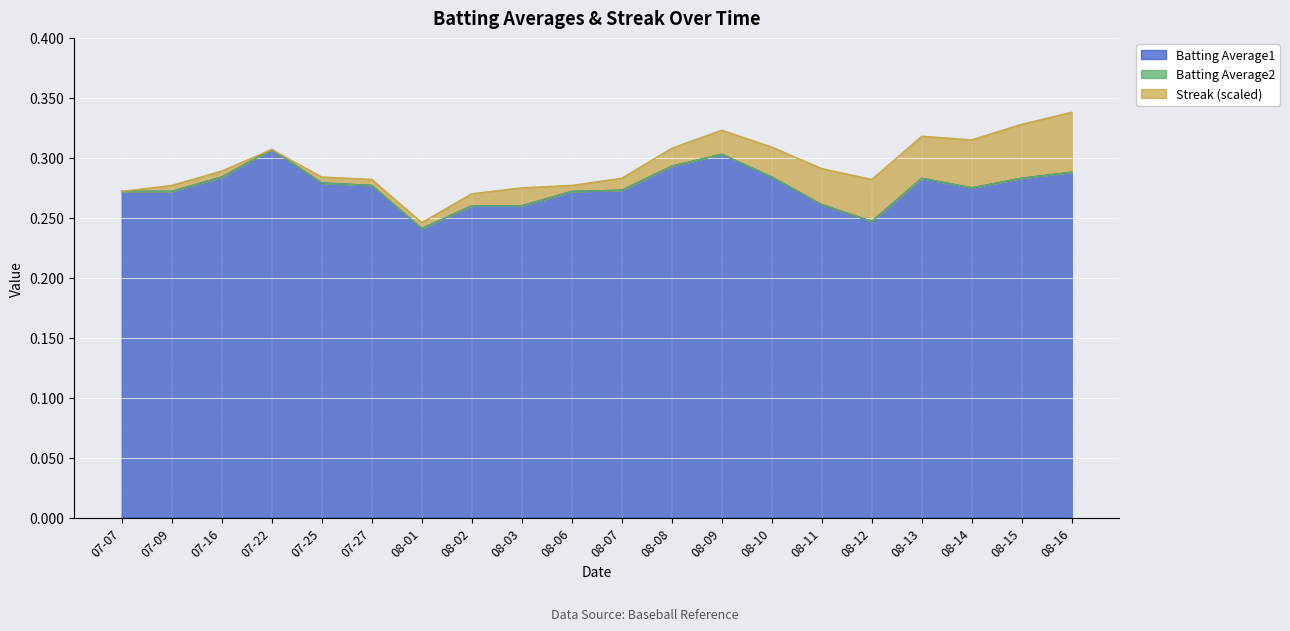

True or false: Batting Average1 has a value of 0.1 at 08-14.

False